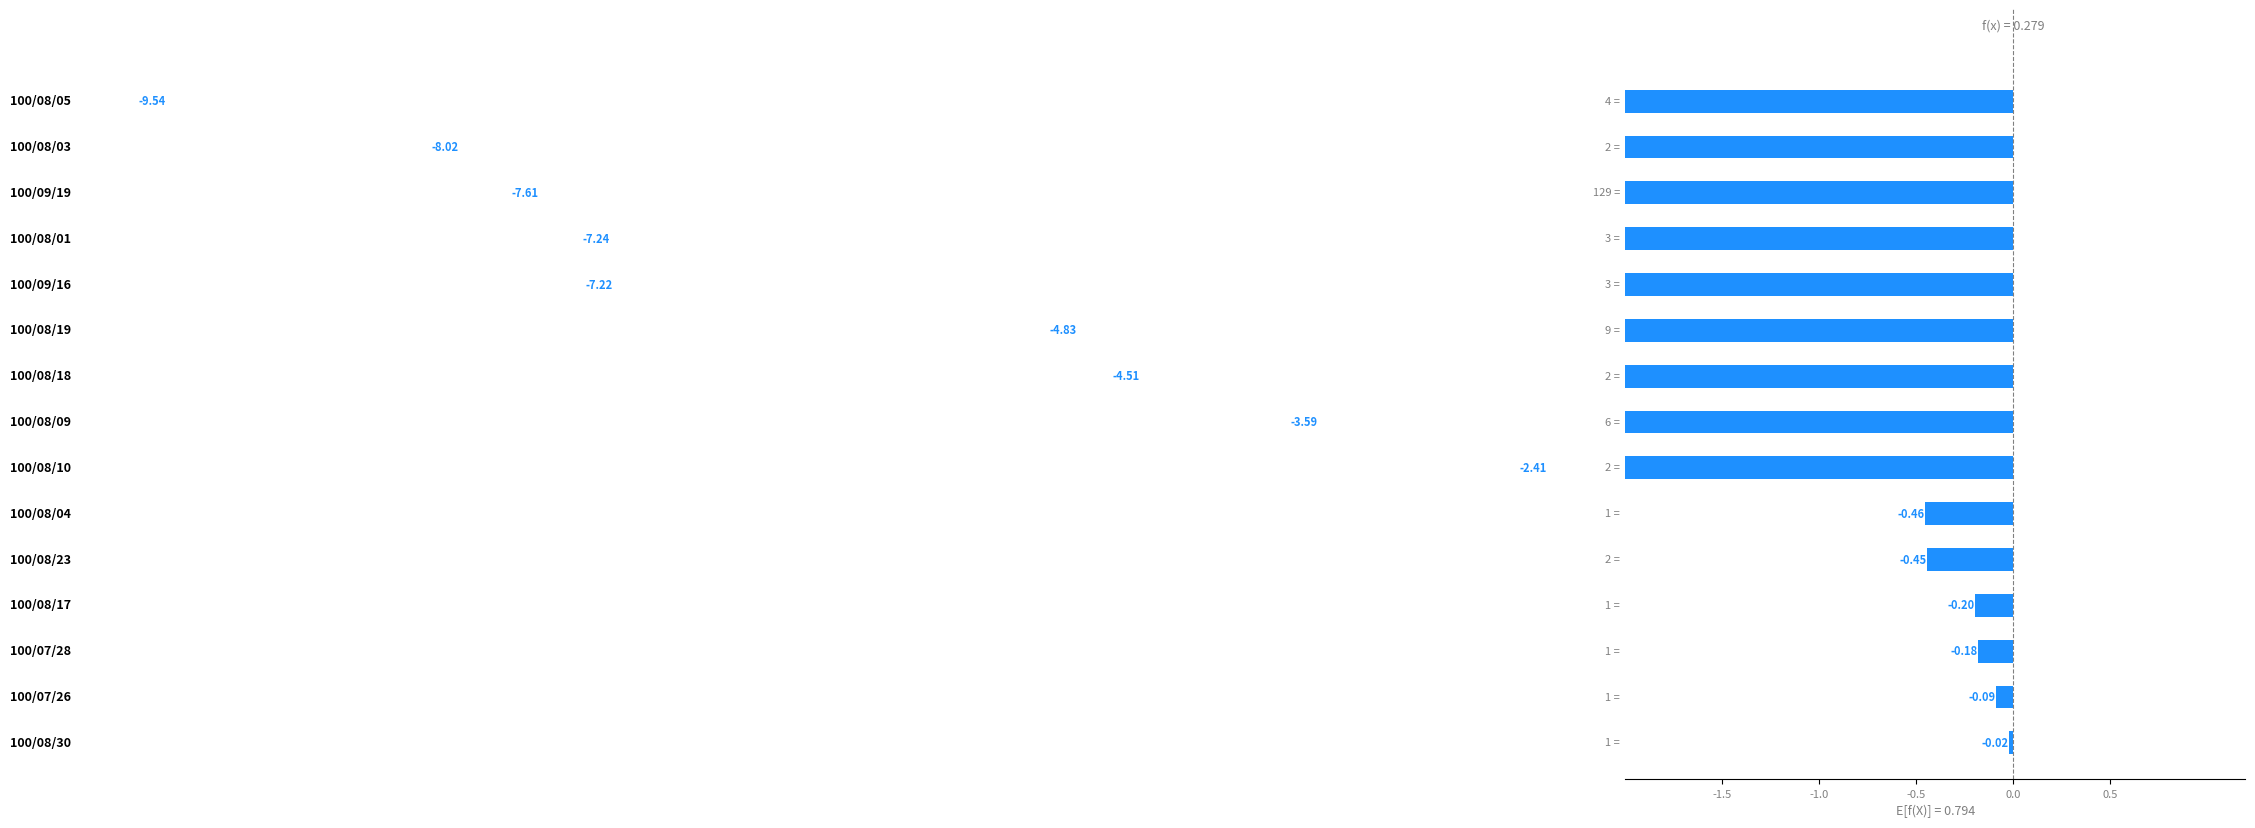

Reading left to right, list all the values displayed in this chart.

-0.0	-0.1	-0.2	-0.2	-0.4	-0.5	-2.4	-3.6	-4.5	-4.8	-7.2	-7.2	-7.6	-8.0	-9.5